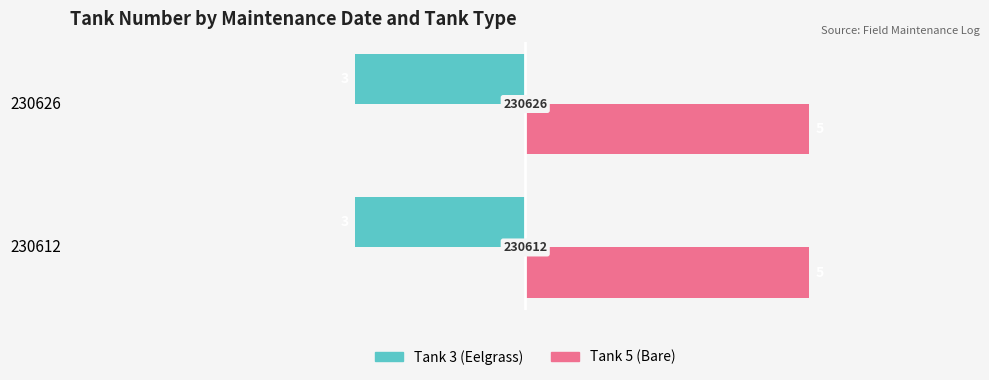

What is the highest value of the Tank 3 (Eelgrass) series?

3